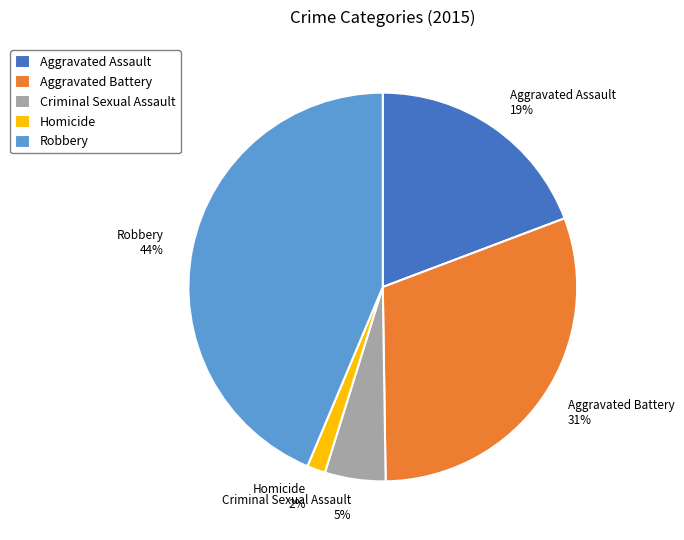

How many segments does this pie chart have?

5